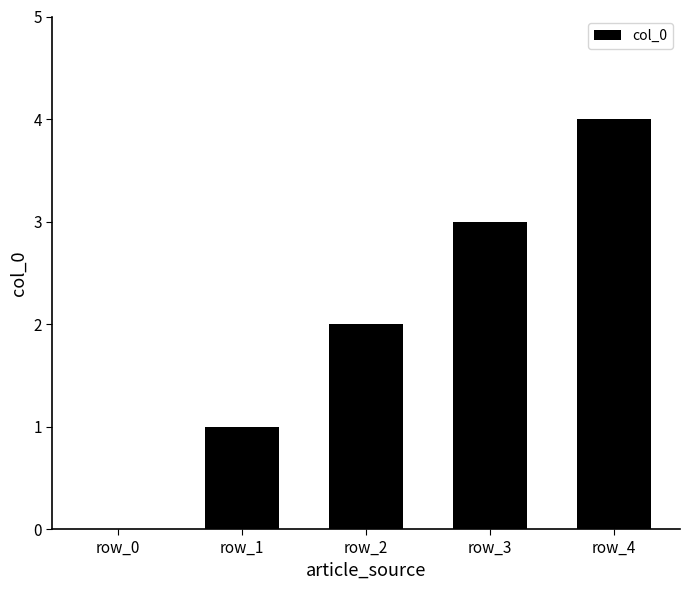

Is it true that the value at row_1 is 0?

False